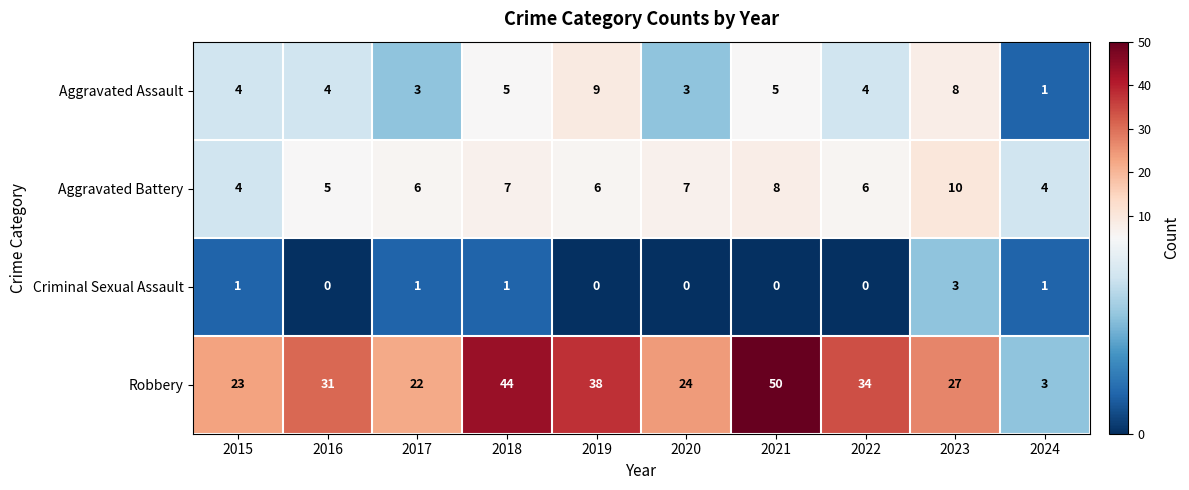

Rank the series by their maximum value, from lowest to highest.

Criminal Sexual Assault, Aggravated Assault, Aggravated Battery, Robbery